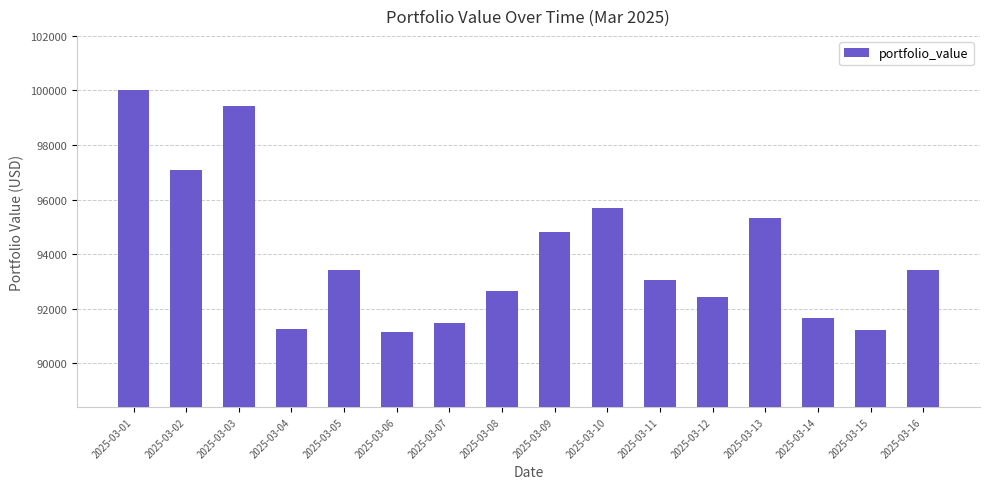

What is the sum of the values at 2025-03-14 and 2025-03-08?

184272.7